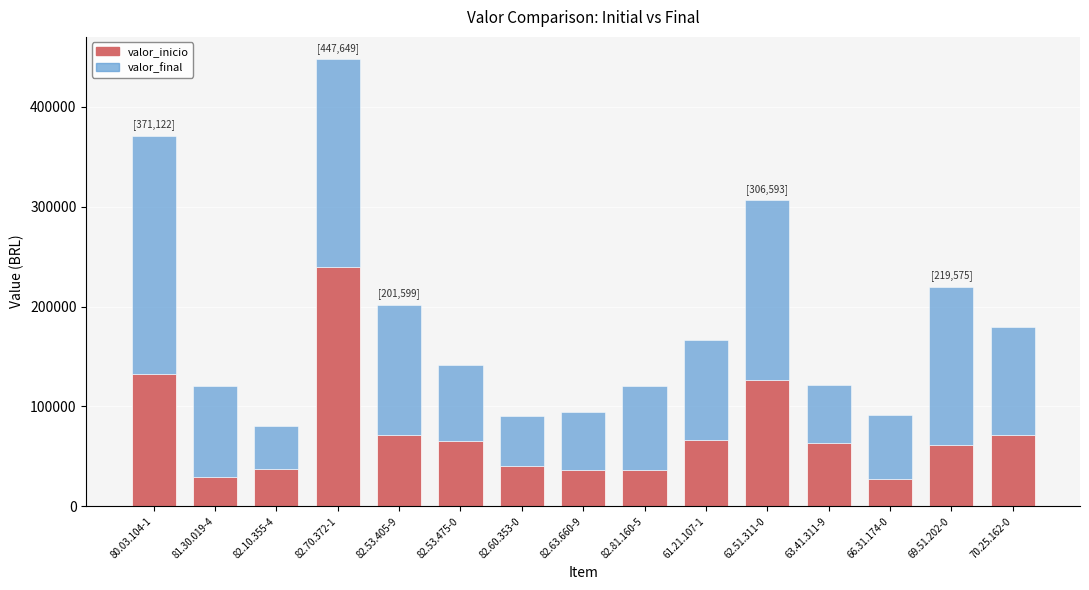

What is the difference between the valor_inicio values at 66.31.174-0 and 61.21.107-1?

39291.5